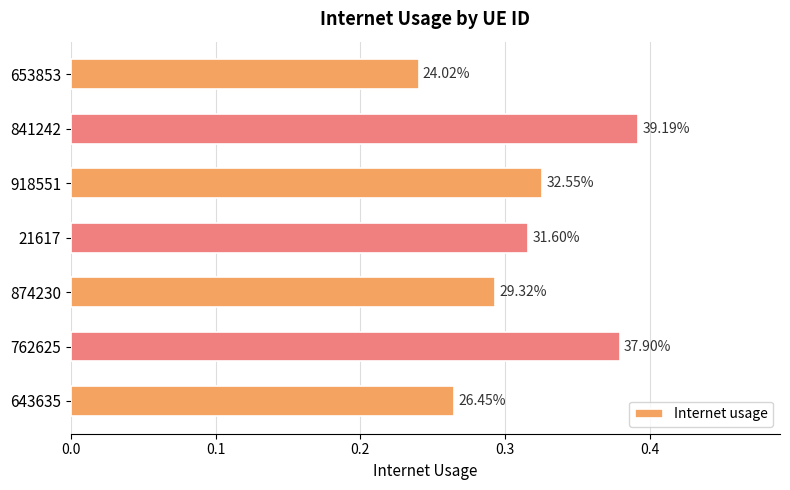

How many bars are there in total?

7